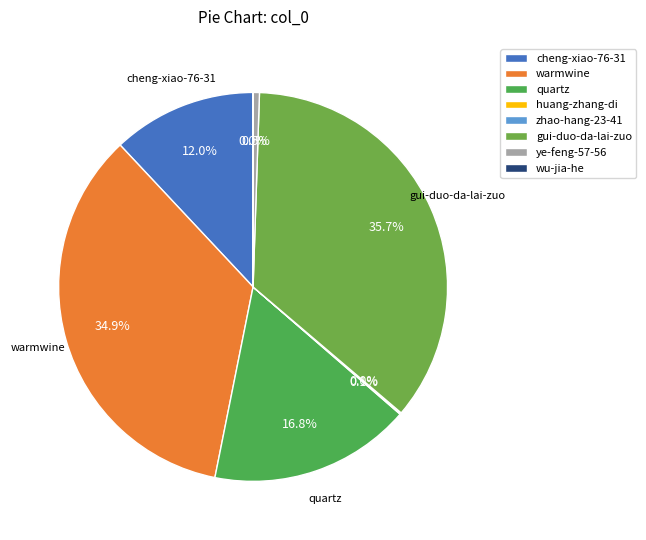

Between huang-zhang-di and ye-feng-57-56, which is larger?

ye-feng-57-56